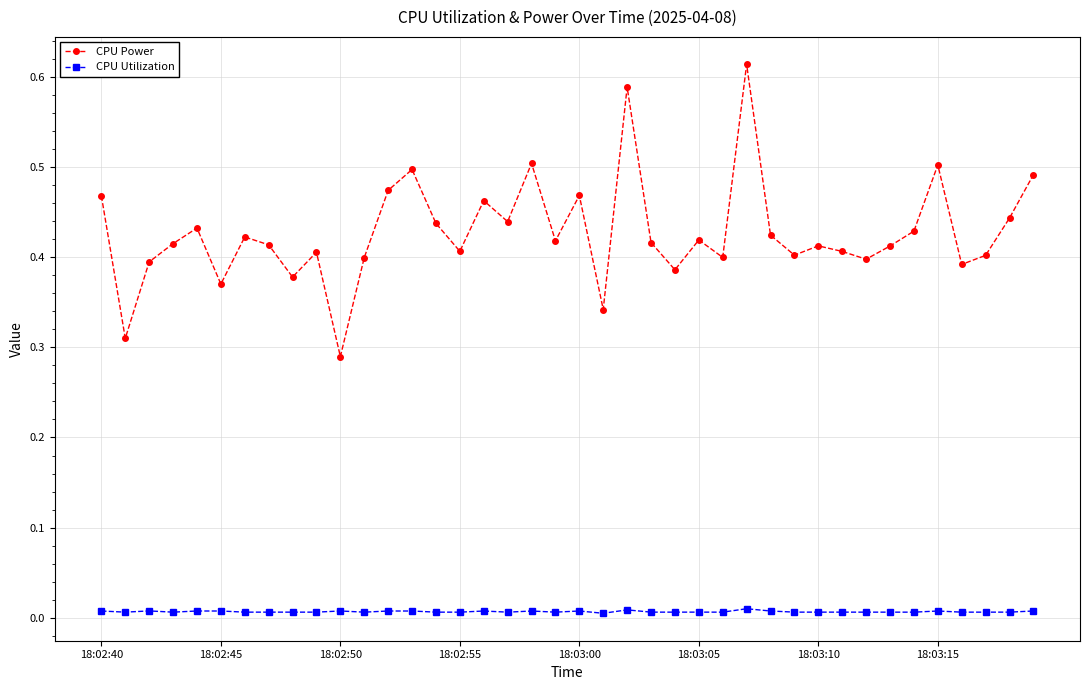

Which series has the largest range (max minus min)?

CPU Power